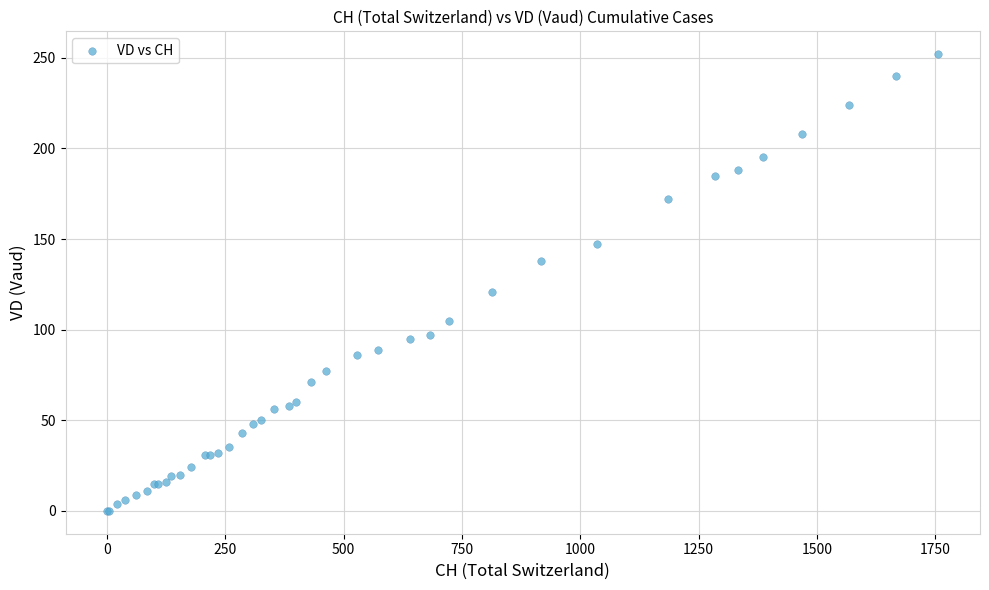

What Y value in the scatter plot is closest to 126?

121